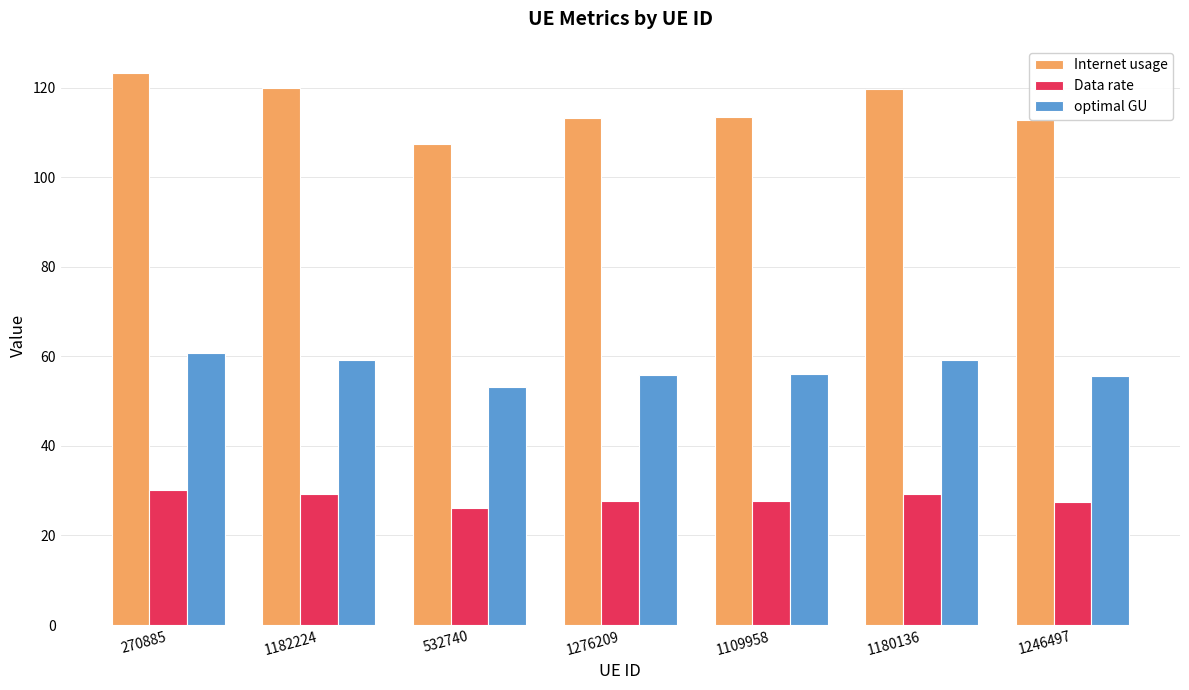

What is the difference between the optimal GU values at 1276209 and 1109958?

0.1